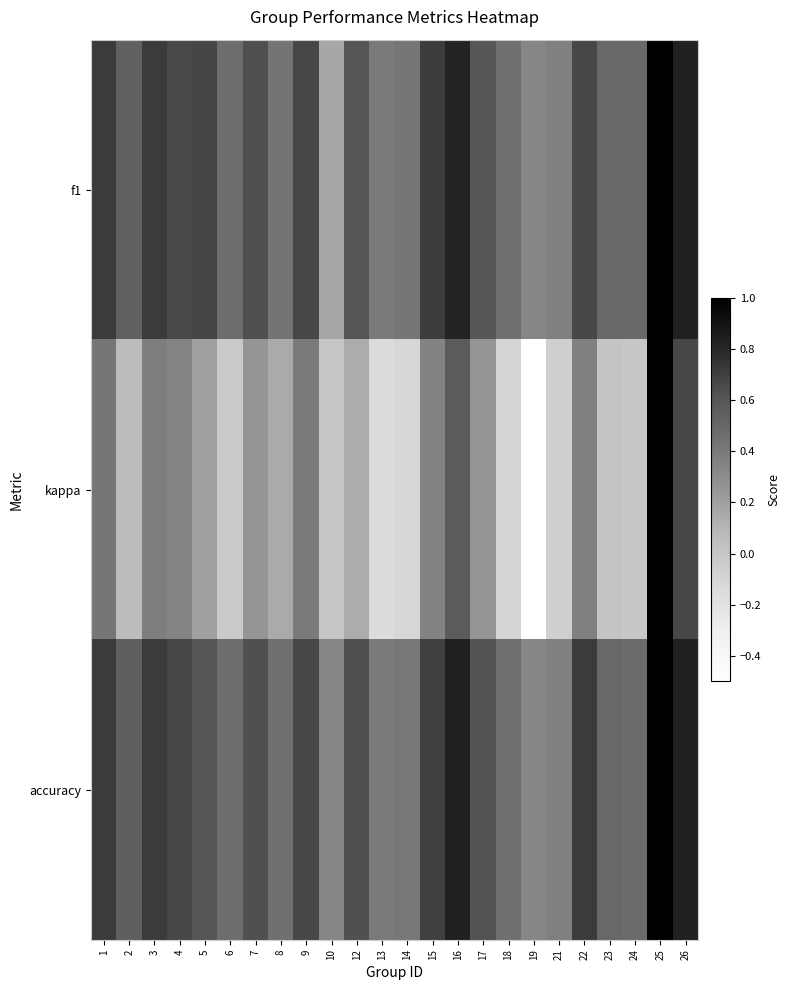

Which series has the largest total across all categories?

accuracy